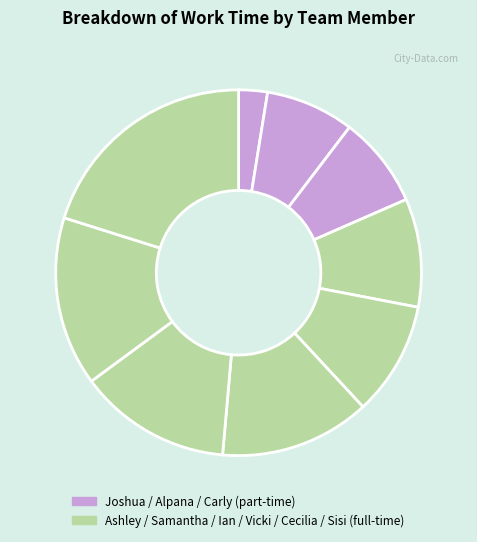

What is the largest slice in the pie chart?

Sisi Chen